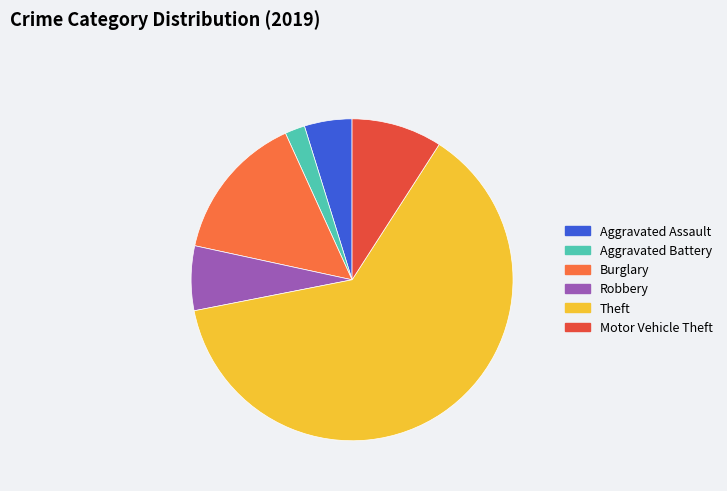

Does Theft account for over 50% of the chart?

Yes